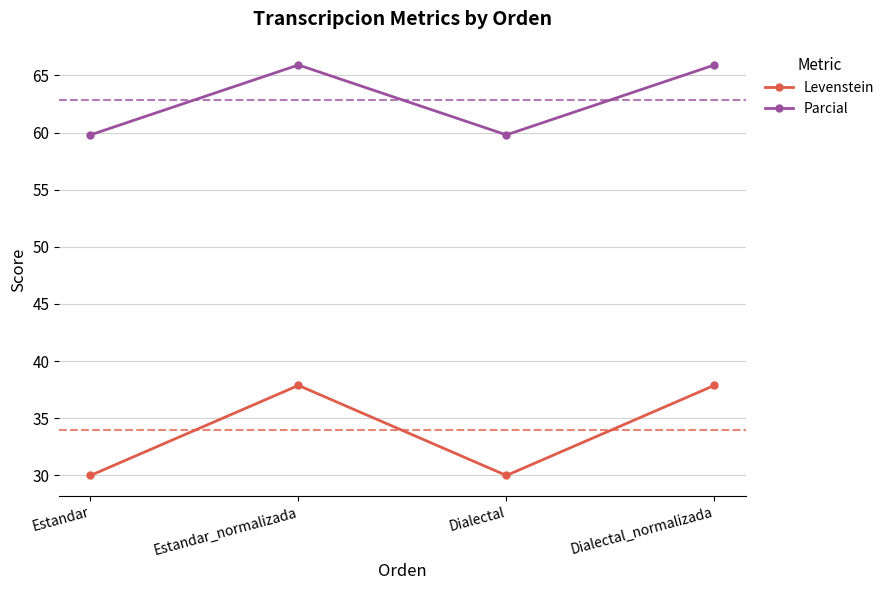

List the series in order of their overall mean, highest first.

Parcial, Levenstein